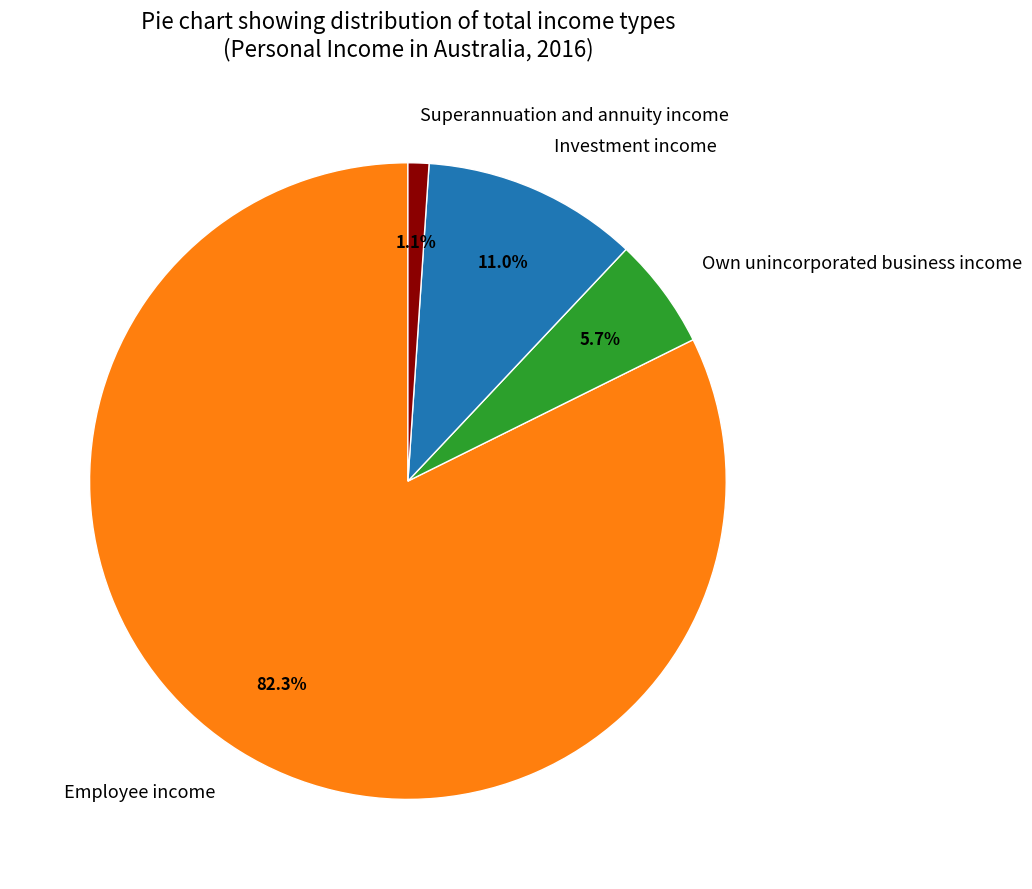

How much of the chart is everything except Superannuation and annuity income?

98.9%